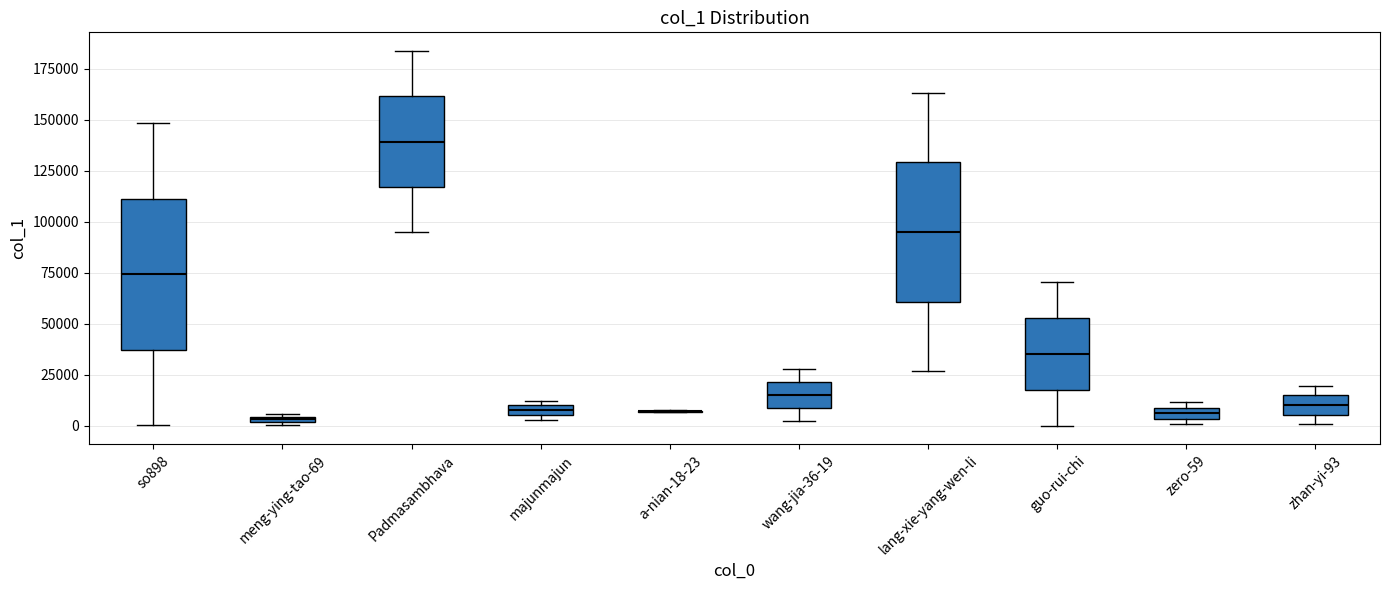

Which box is the tallest, from its lower edge to its upper edge?

so898